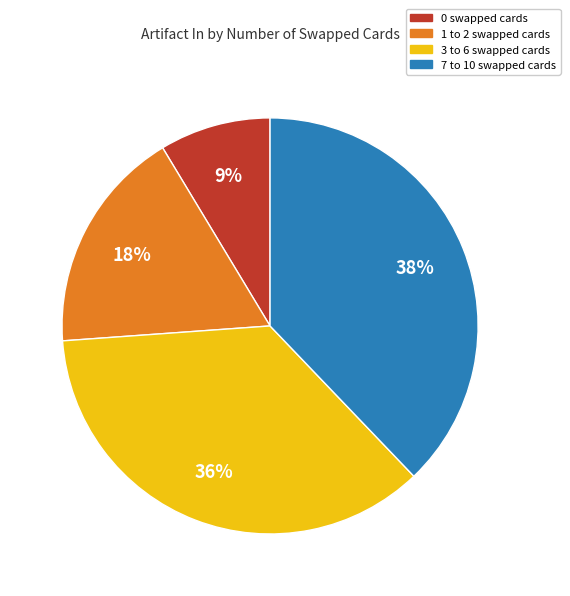

To the nearest percent, what is the difference between the largest and smallest slice percentages?

29%